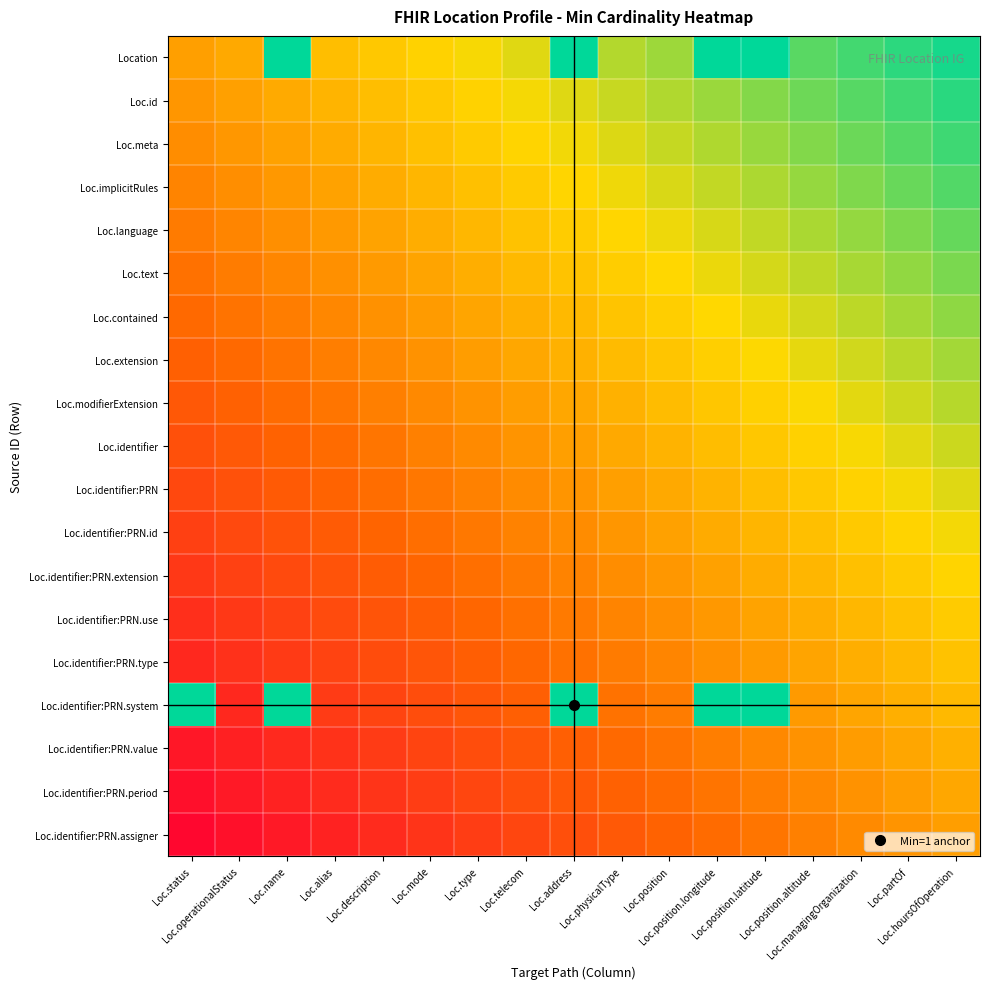

At Loc.managingOrganization, list the series in order from largest to smallest.

Location, Loc.id, Loc.meta, Loc.implicitRules, Loc.language, Loc.text, Loc.contained, Loc.extension, Loc.modifierExtension, Loc.identifier, Loc.identifier:PRN, Loc.identifier:PRN.id, Loc.identifier:PRN.extension, Loc.identifier:PRN.use, Loc.identifier:PRN.type, Loc.identifier:PRN.system, Loc.identifier:PRN.value, Loc.identifier:PRN.period, Loc.identifier:PRN.assigner